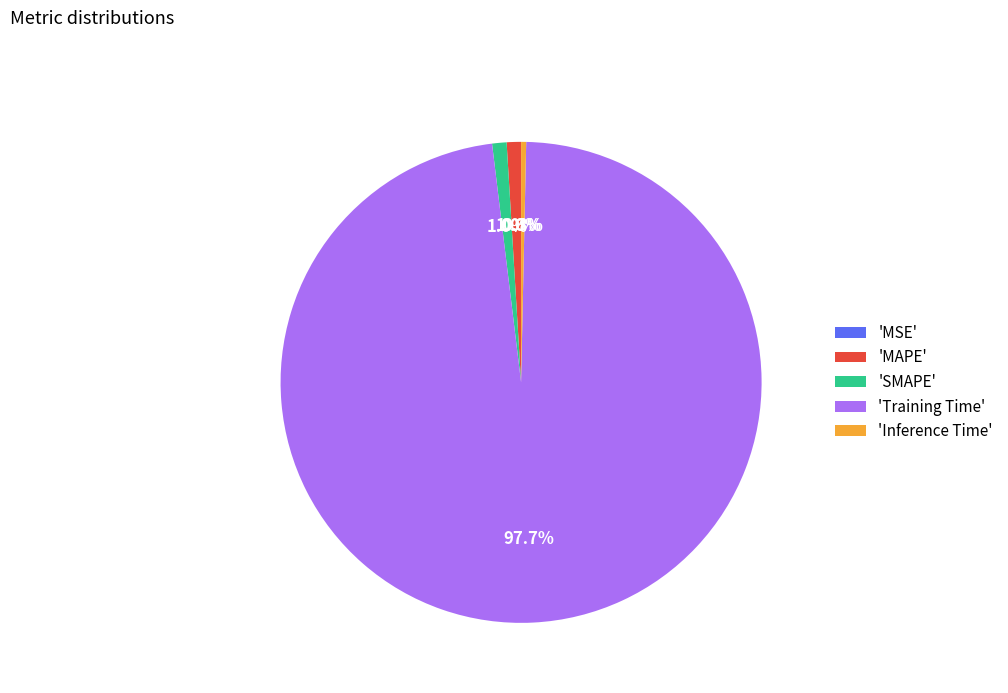

Which category accounts for the majority?

'Training Time'